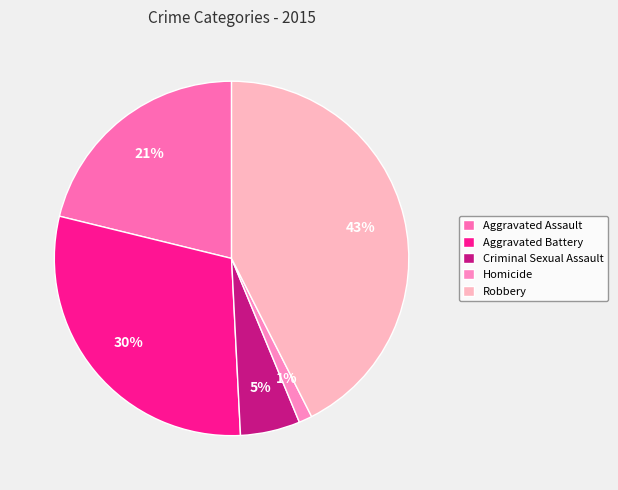

Which slice is the smallest?

Homicide